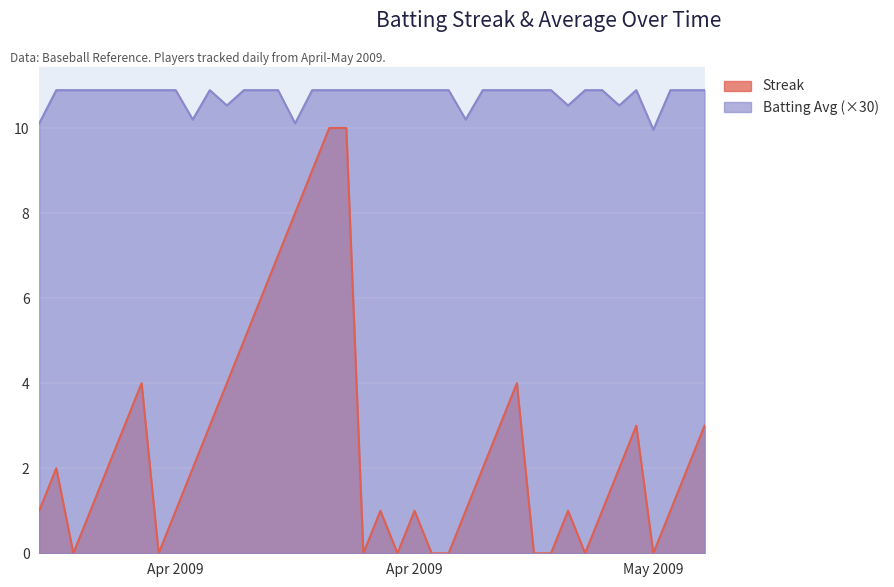

What is the approximate value of Batting Average at 2009-05-09?

10.5